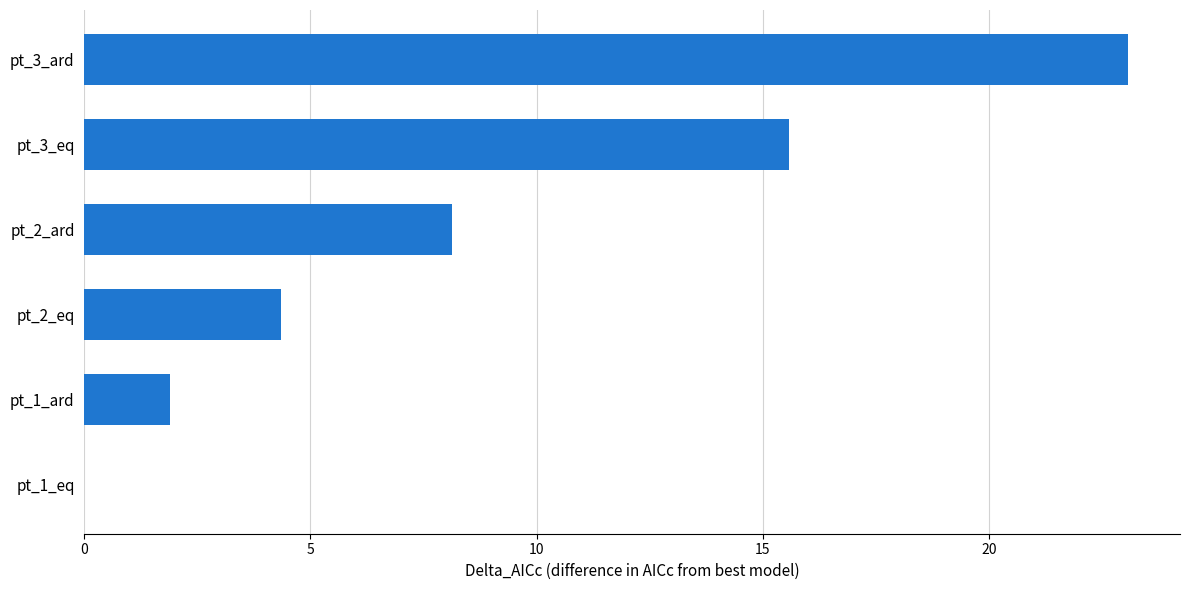

Which category has the highest value across all series?

pt_3_ard